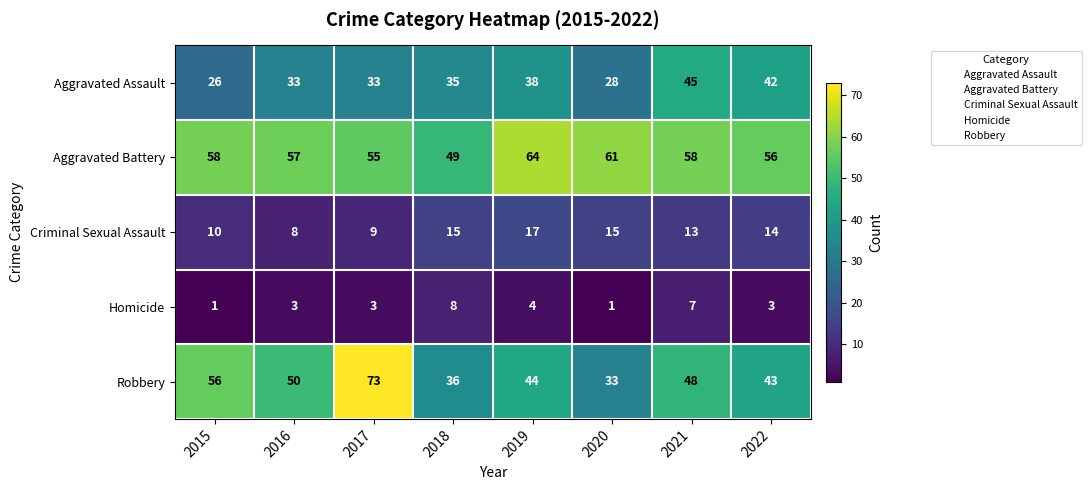

At which label does Aggravated Battery reach its minimum?

2018